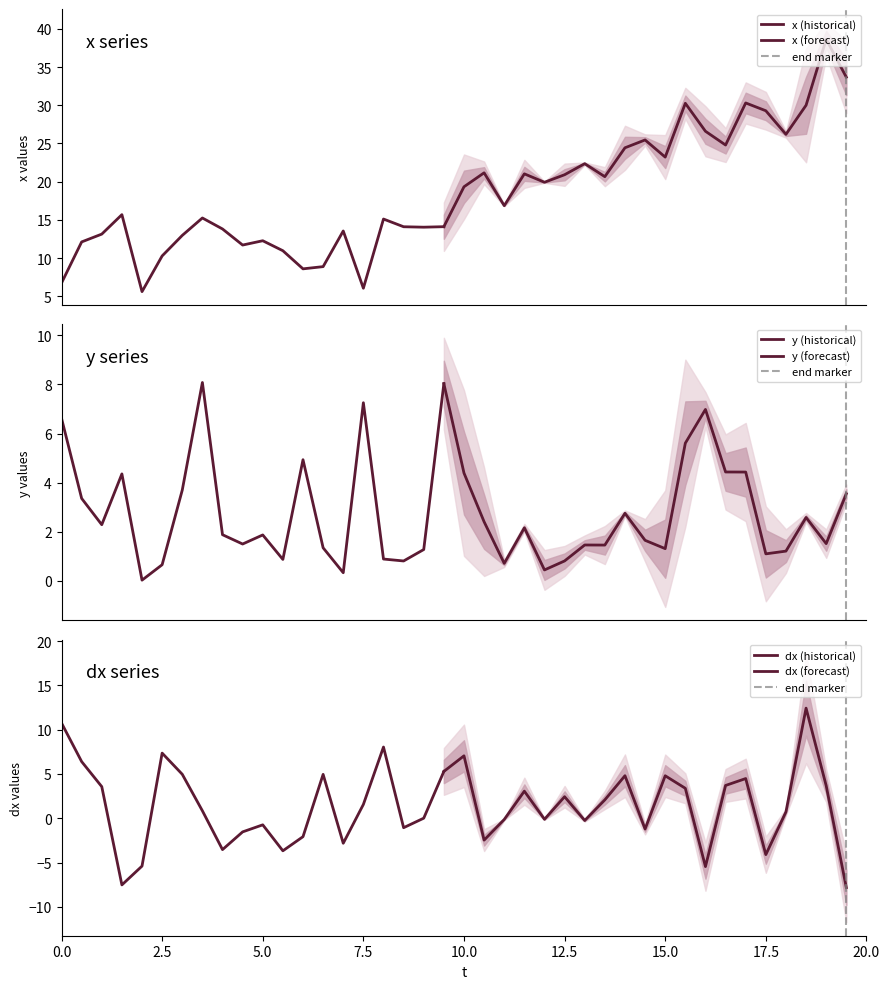

How many distinct data groups are displayed?

2